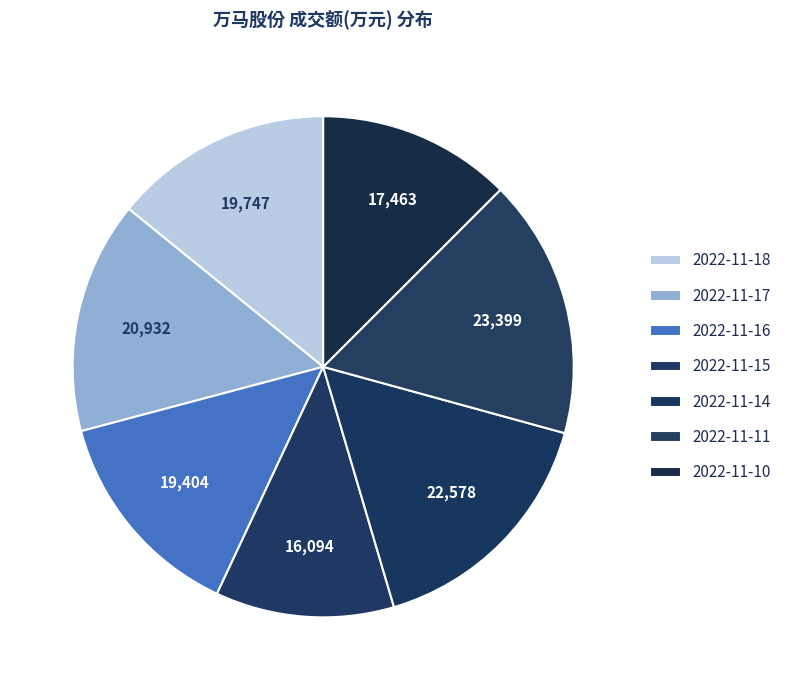

True or false: 2022-11-10 accounts for 13% of the total.

True